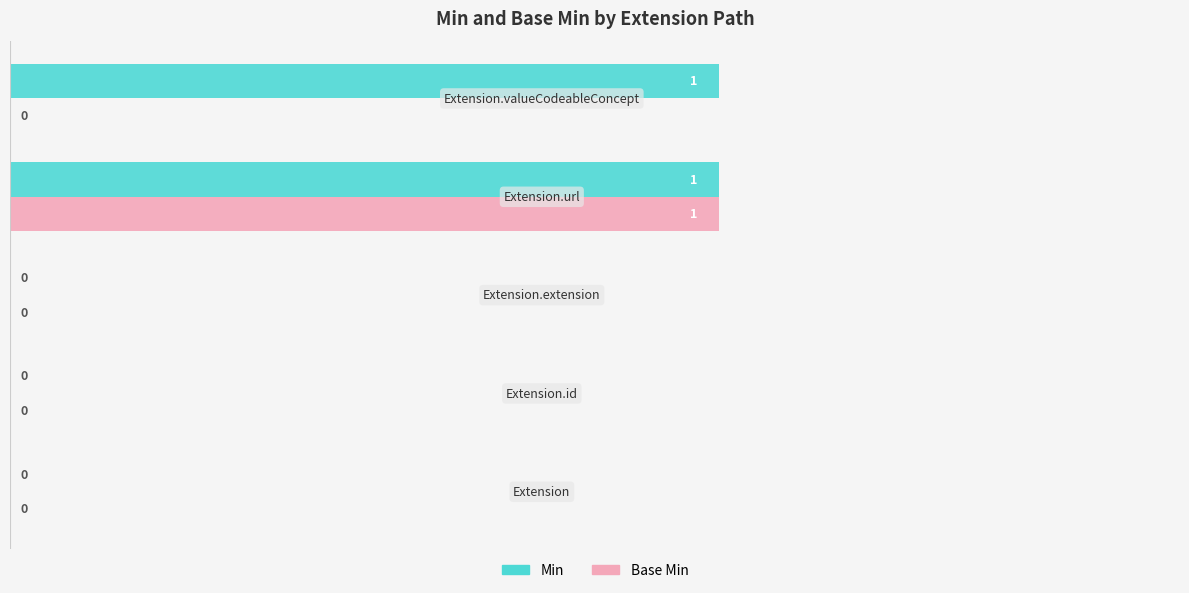

Which series has the largest total across all categories?

Min